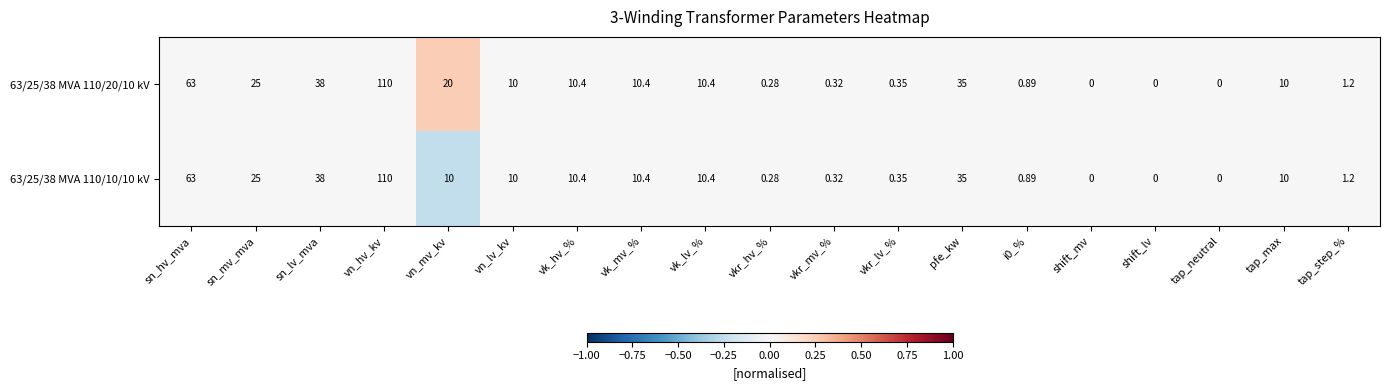

At which category is the sum across all series the highest?

vn_hv_kv